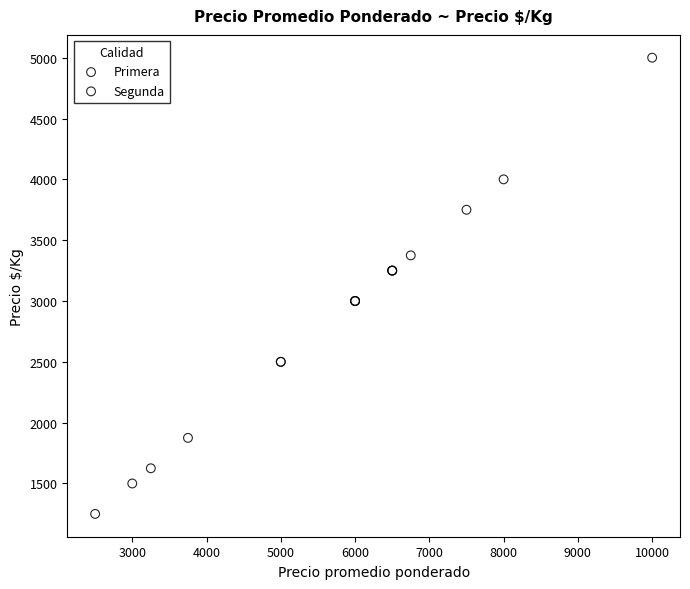

Which series reaches the minimum Y coordinate?

Segunda